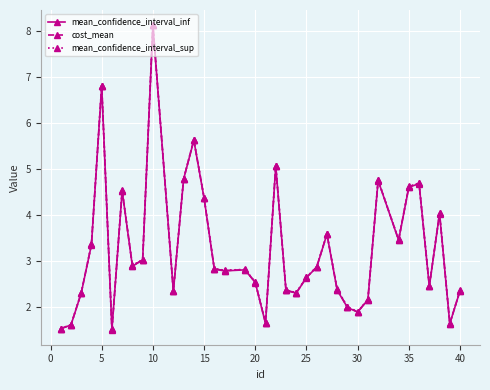

What is the highest value of the mean_confidence_interval_sup series?

8.1